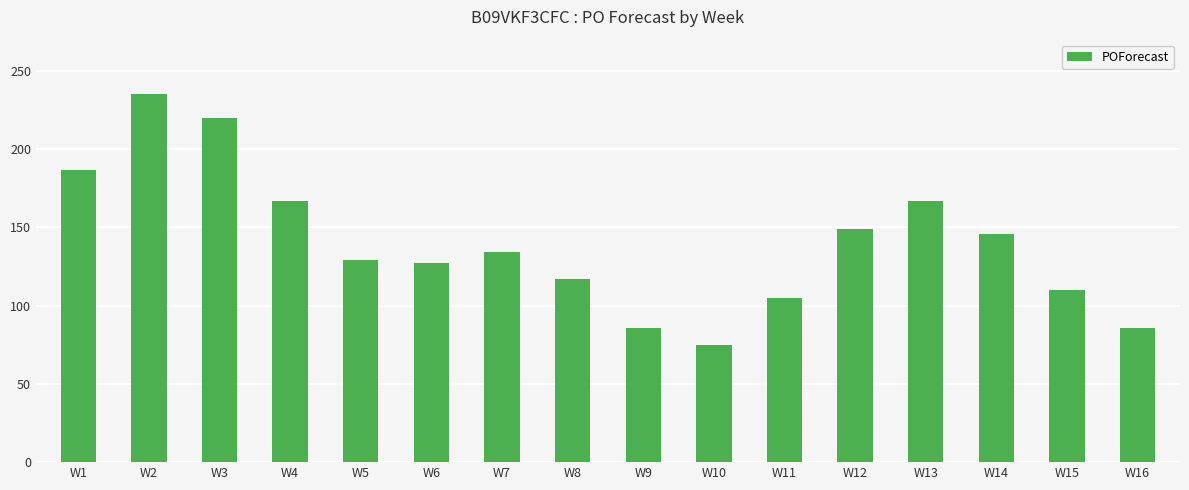

The value at W12 is 76. True or false?

False